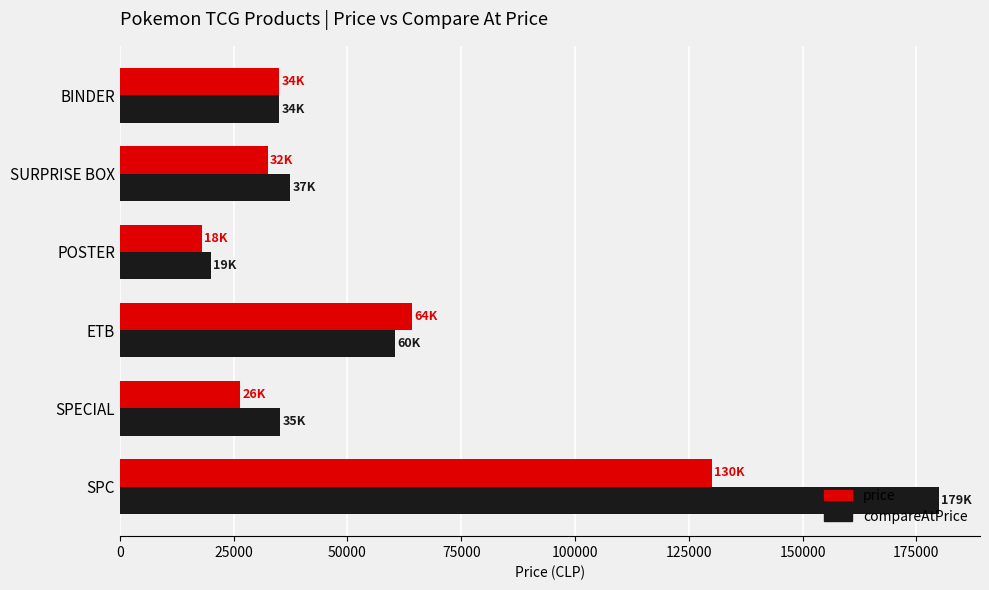

What is the highest value of the price series?

130000